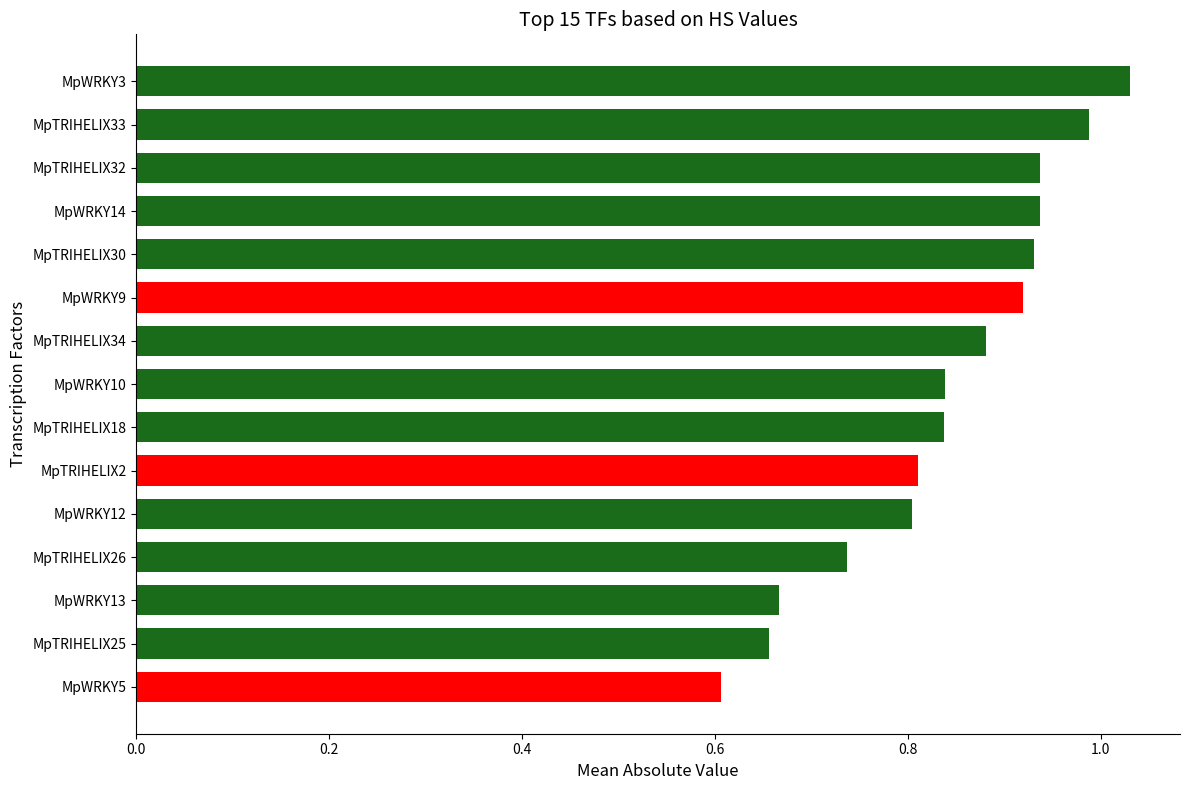

What is the label of the 13th bar from the top?

MpWRKY13